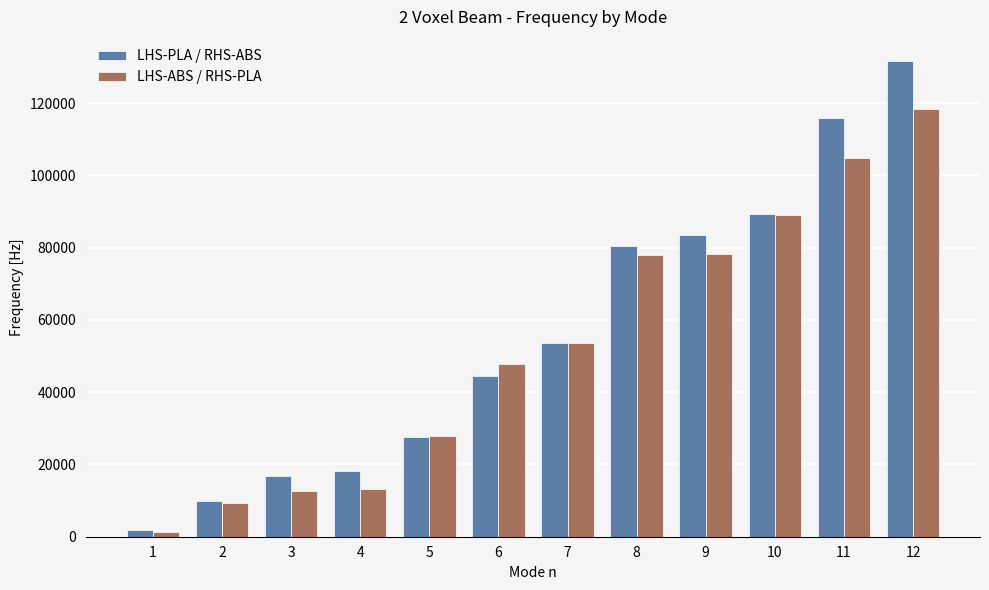

What is the sum of all LHS-PLA / RHS-ABS values?

673241.7